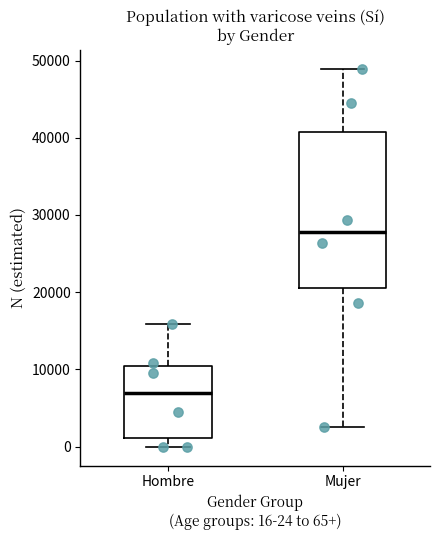

Reading left to right, read every box against the y-axis: the position of its median line, the range the box covers, and the ends of its whiskers. The values are not printed on the chart, so give them approximately, as read against the axis.

Hombre: median 7000, box 1000 to 11000, whiskers 0 to 16000
Mujer: median 28000, box 21000 to 41000, whiskers 2000 to 49000